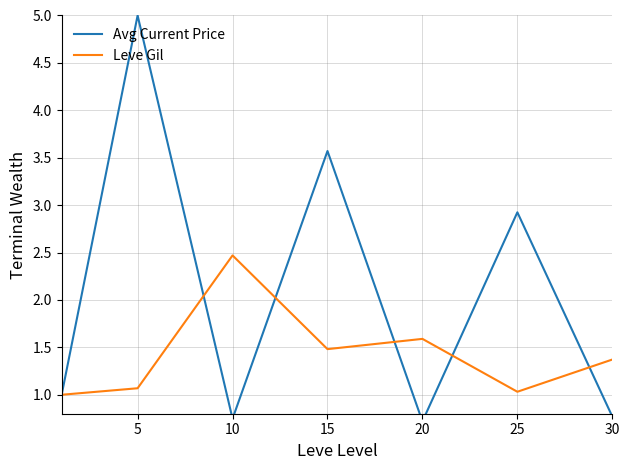

What is the minimum value shown in the chart?

0.7